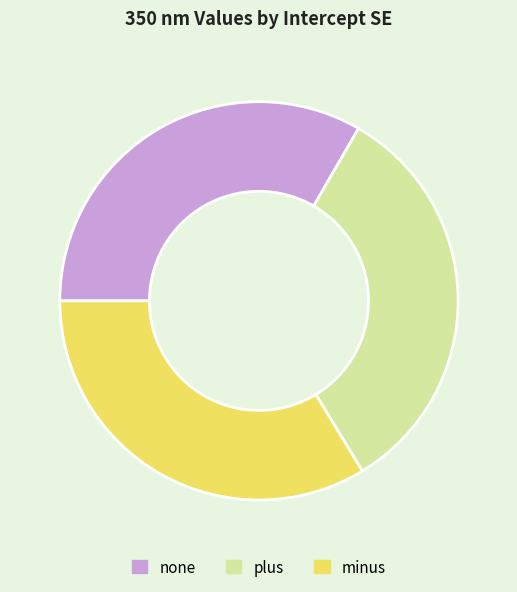

Which has a higher value, minus or plus?

minus